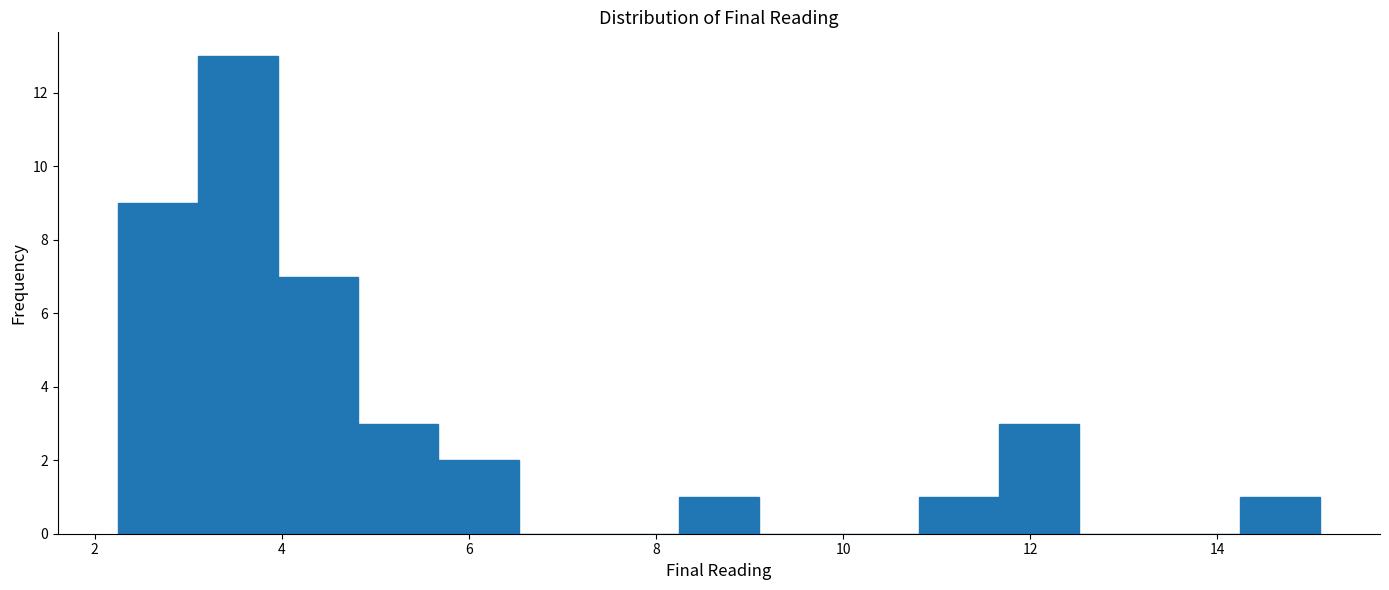

Which range on the x-axis has the tallest bar?

3.2 to 4.0